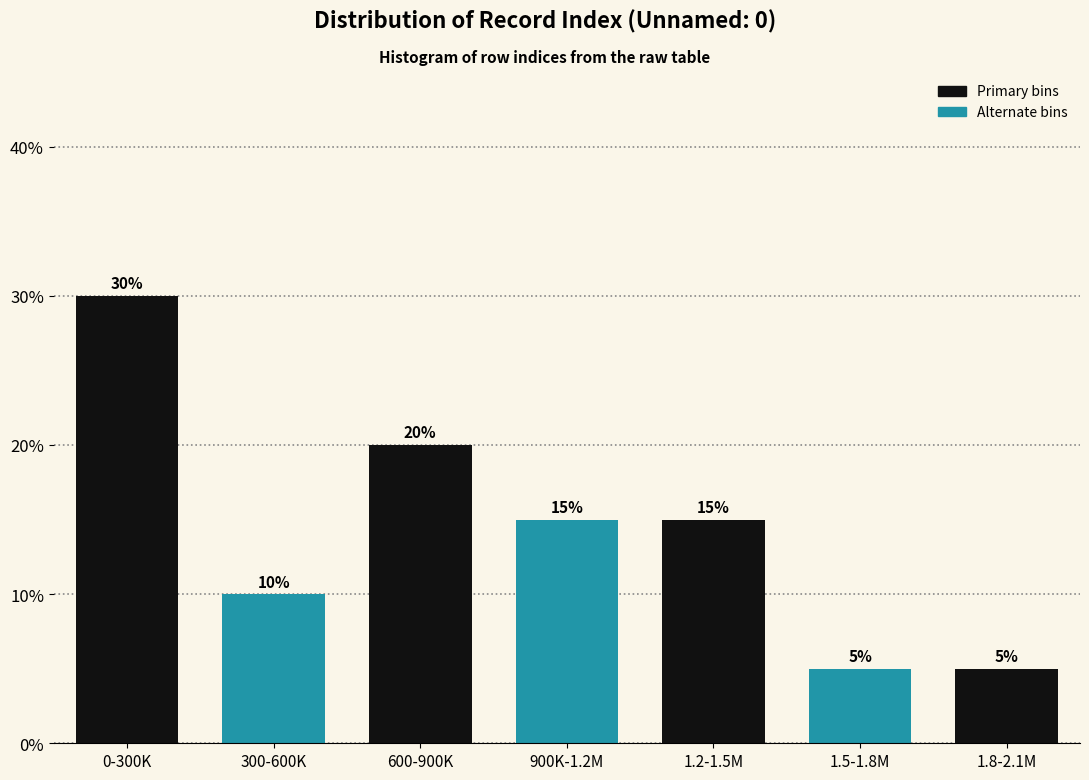

Reading left to right, list all the values displayed in this chart.

0-300K=30	300-600K=10	600-900K=20	900K-1.2M=15	1.2-1.5M=15	1.5-1.8M=5	1.8-2.1M=5